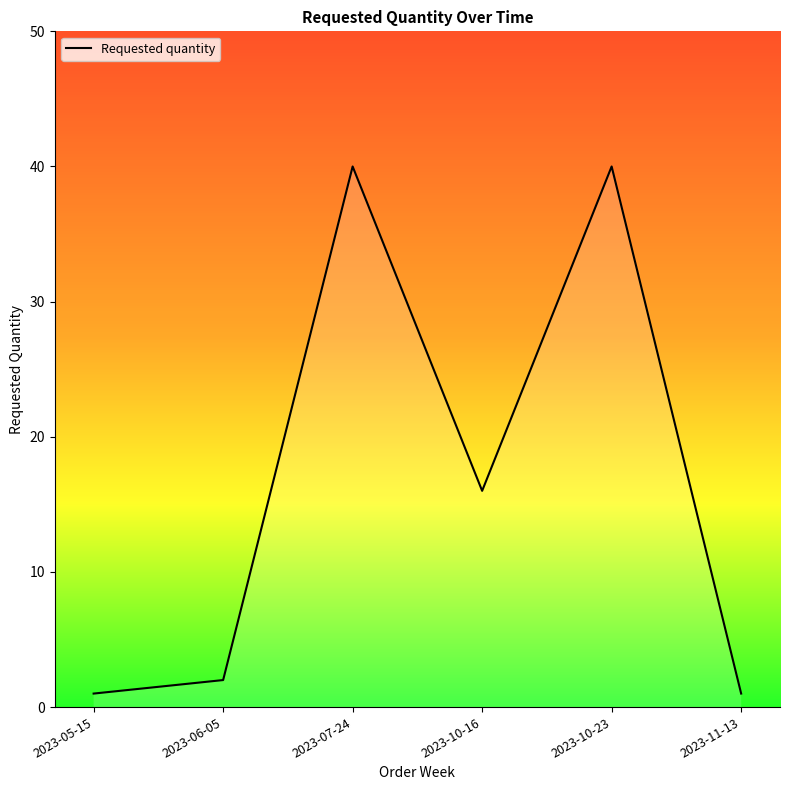

What is the greatest value displayed?

40